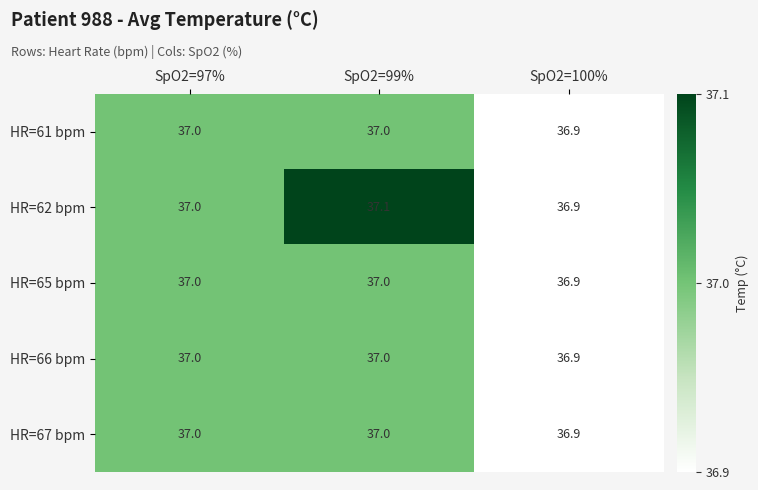

Which series changed the most between SpO2=97% and SpO2=99%?

HR=62 bpm